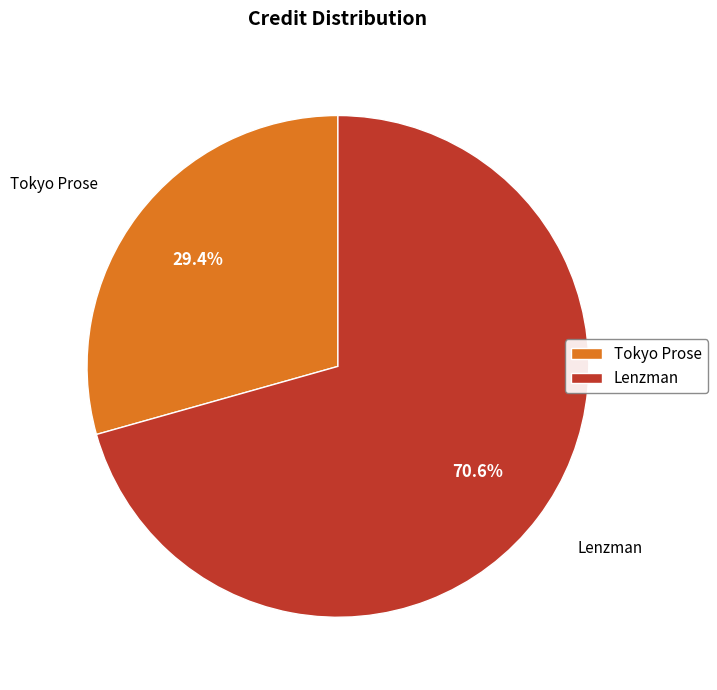

The Lenzman slice represents 71% of the pie. True or false?

True